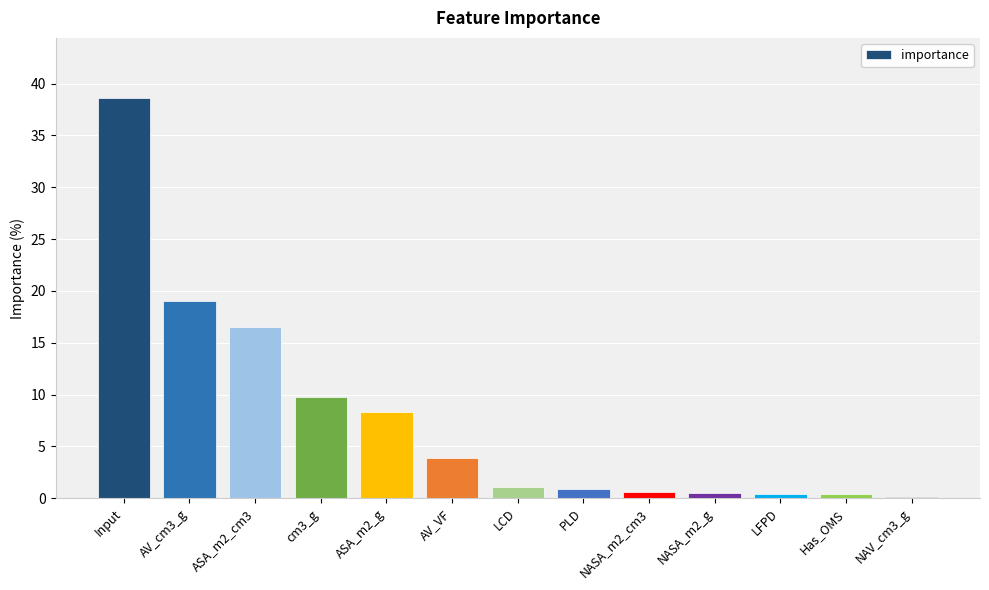

Is it true that the value at cm3_g is 9.8?

True